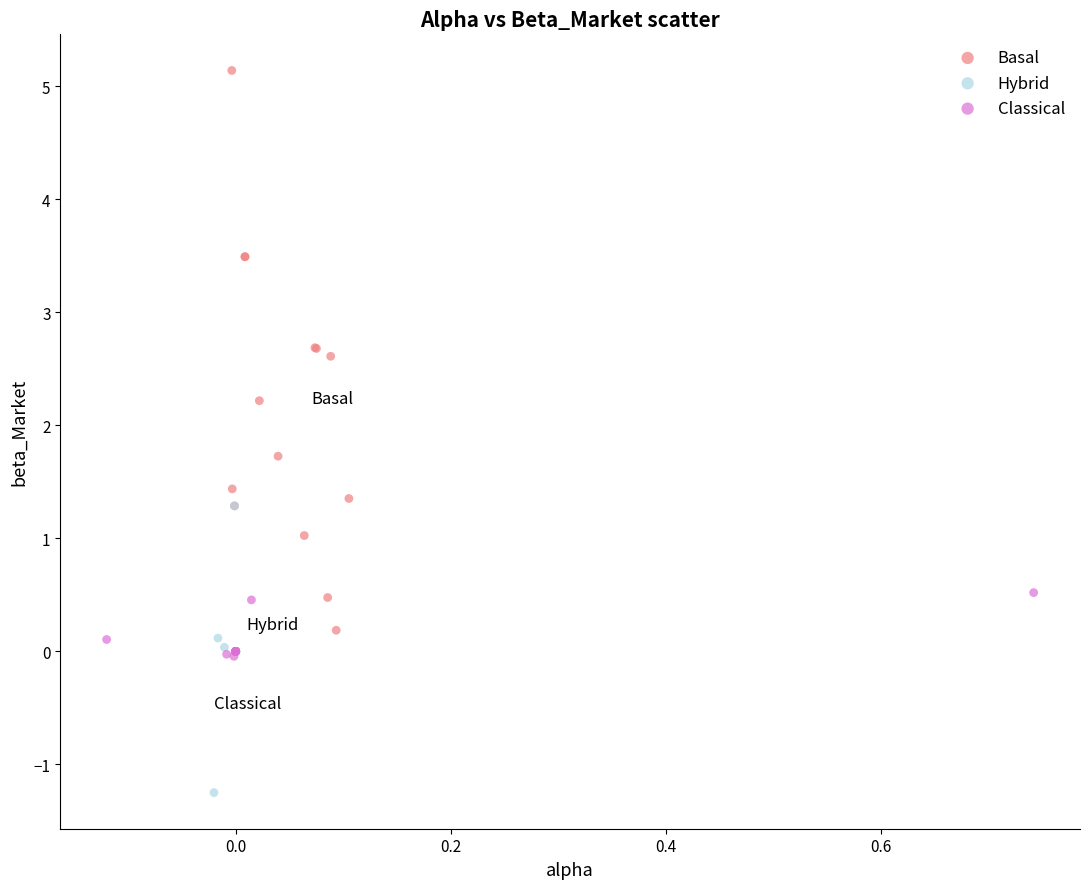

Which series reaches the maximum Y coordinate?

Basal